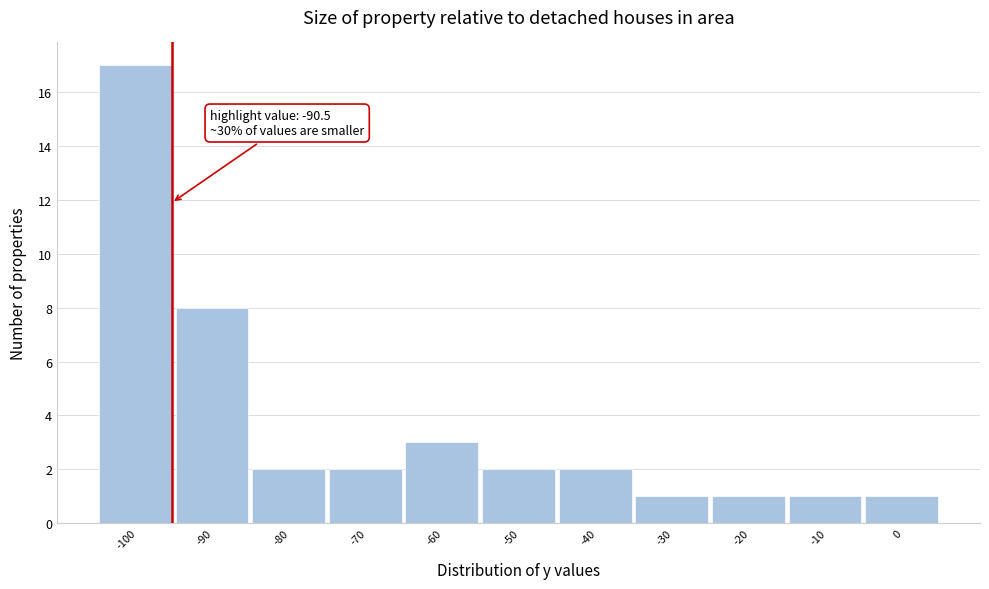

Reading left to right, transcribe all the data shown in this chart.

17	8	2	2	3	2	2	1	1	1	1